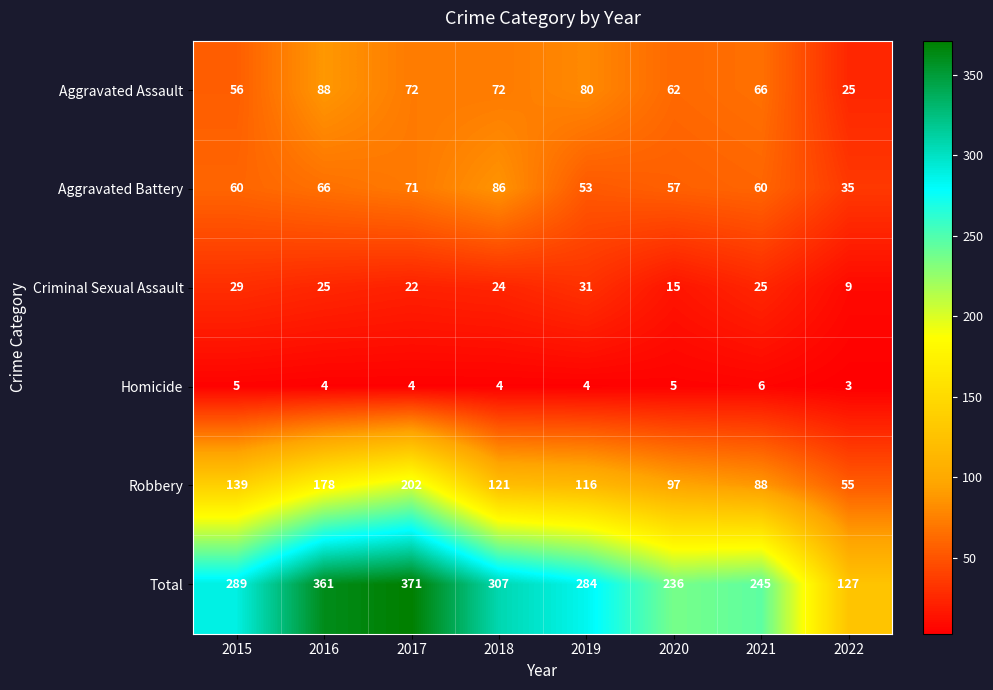

Which series has the largest total across all categories?

Total